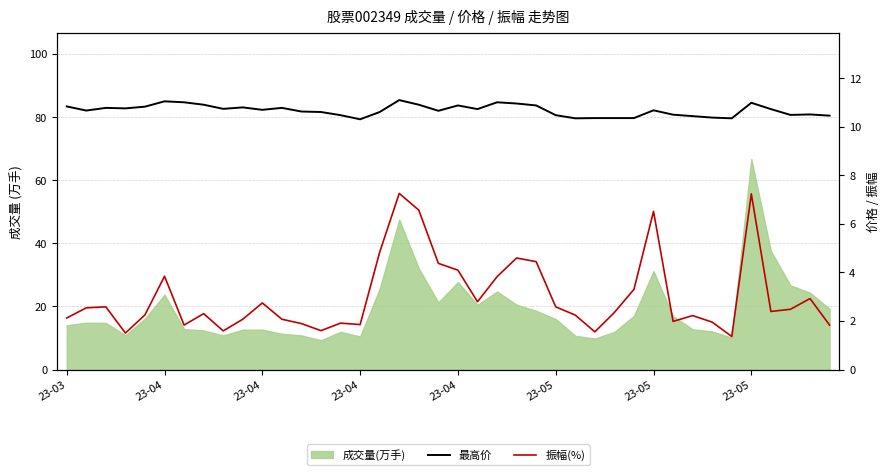

True or false: 振幅(%) and 最高价 cross at least once.

False